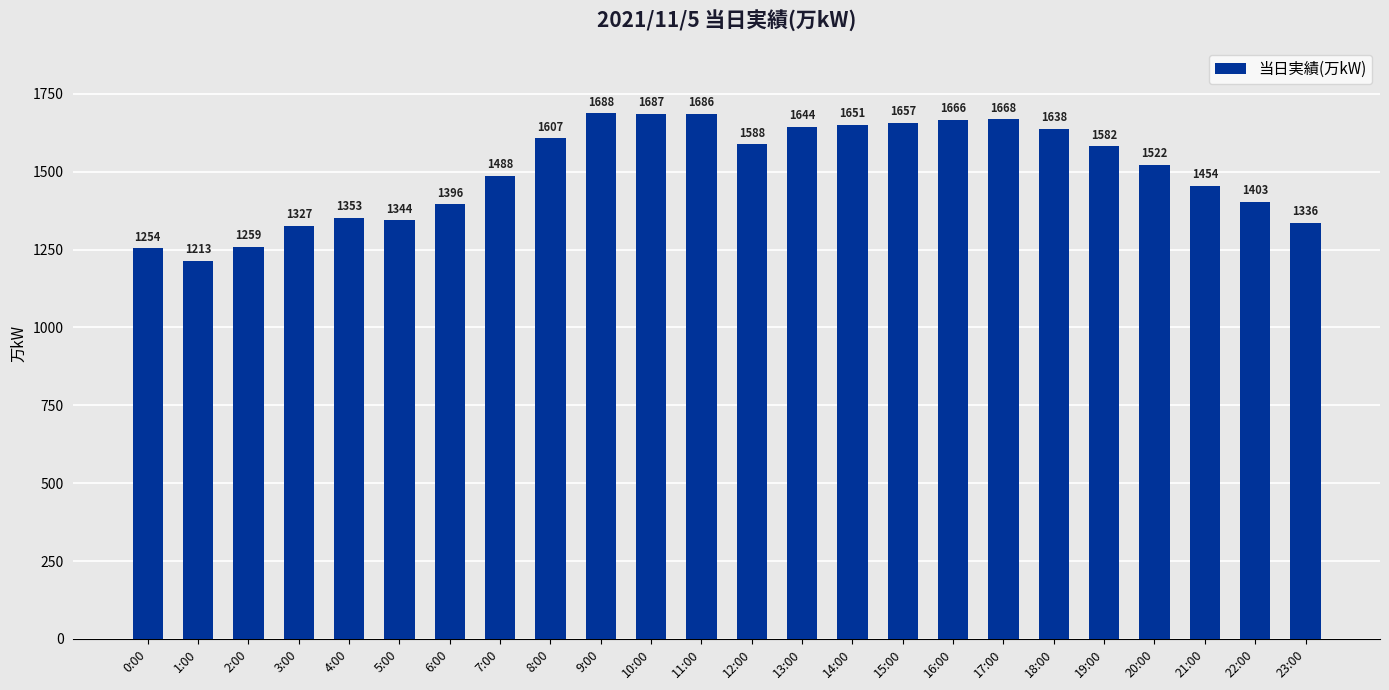

How many categories are shown in the chart?

24